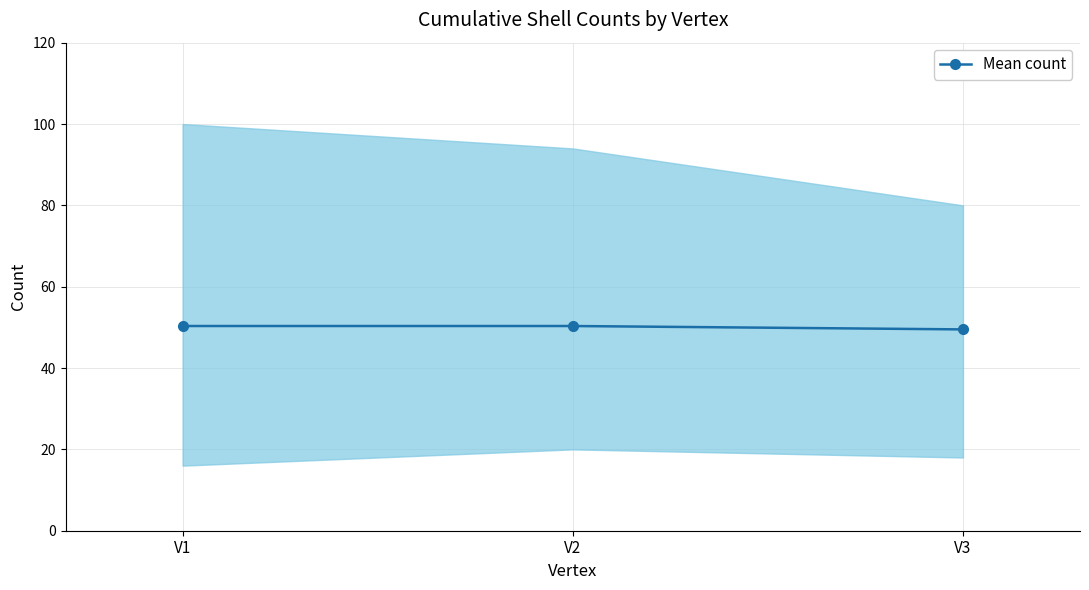

Which category has the highest value across all series?

V1